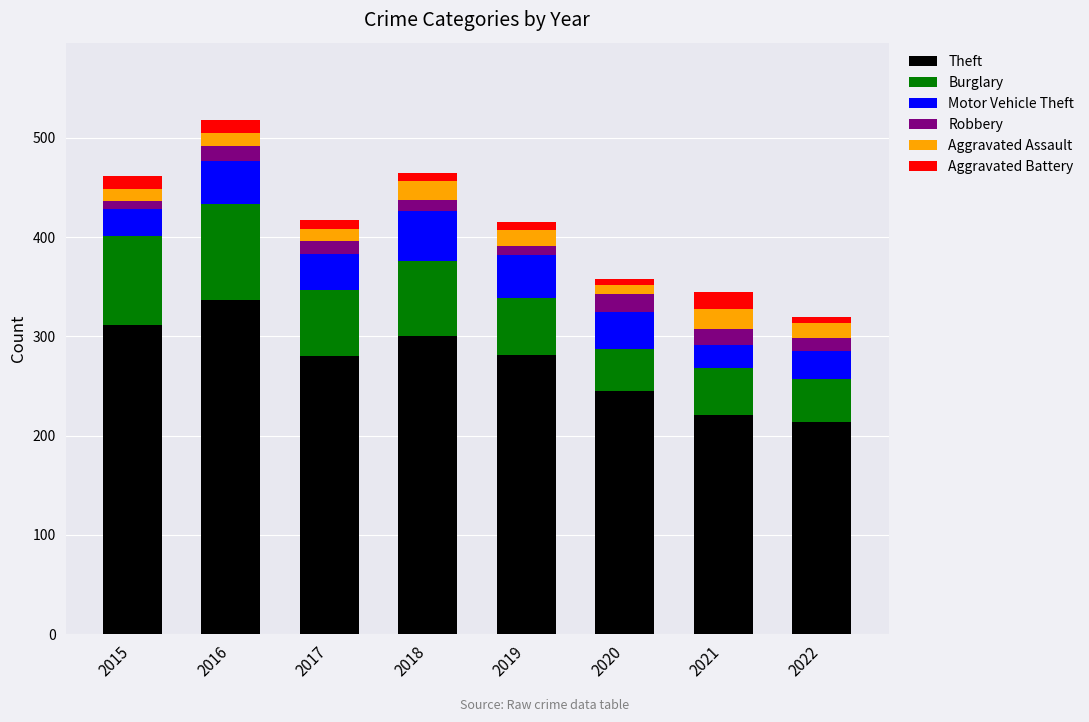

What is the lowest value of the Theft series?

214